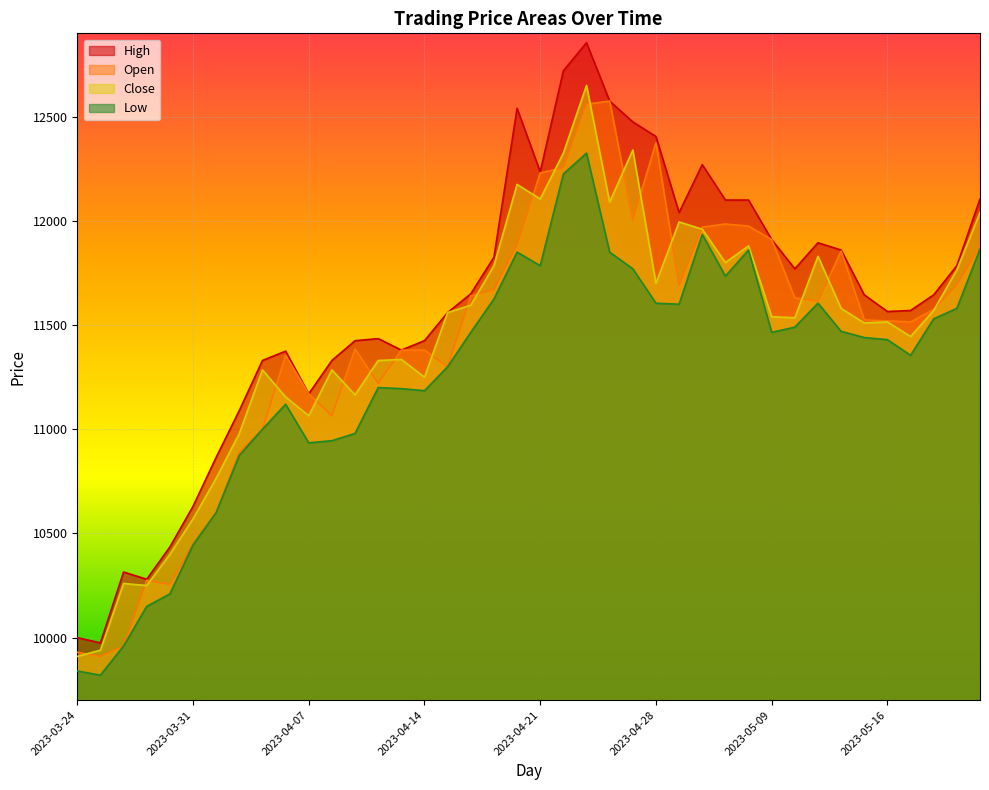

Where is High nearest to the value 11415?

2023-04-11